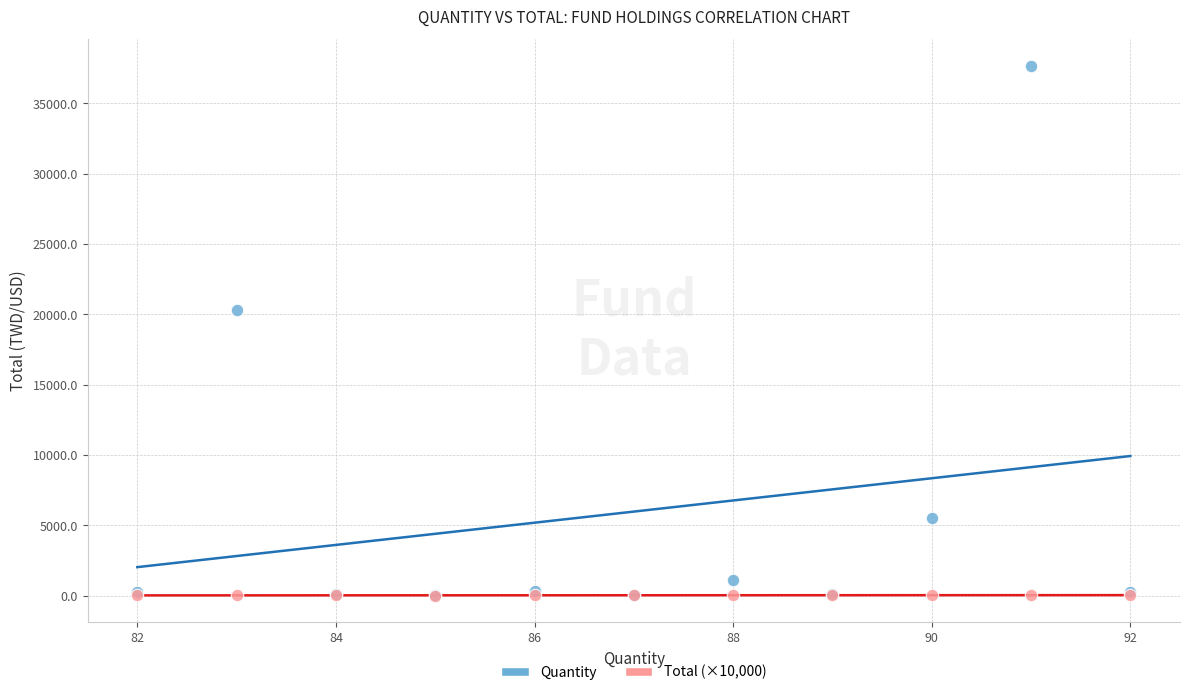

Which series has the widest spread of Y values?

Quantity